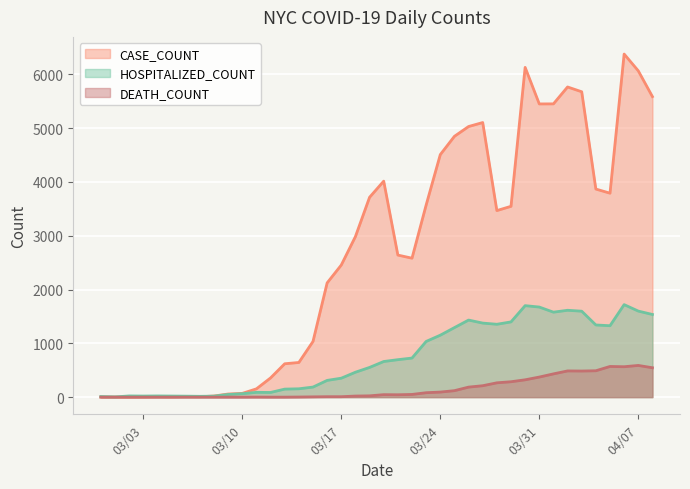

Which series has the largest range (max minus min)?

CASE_COUNT